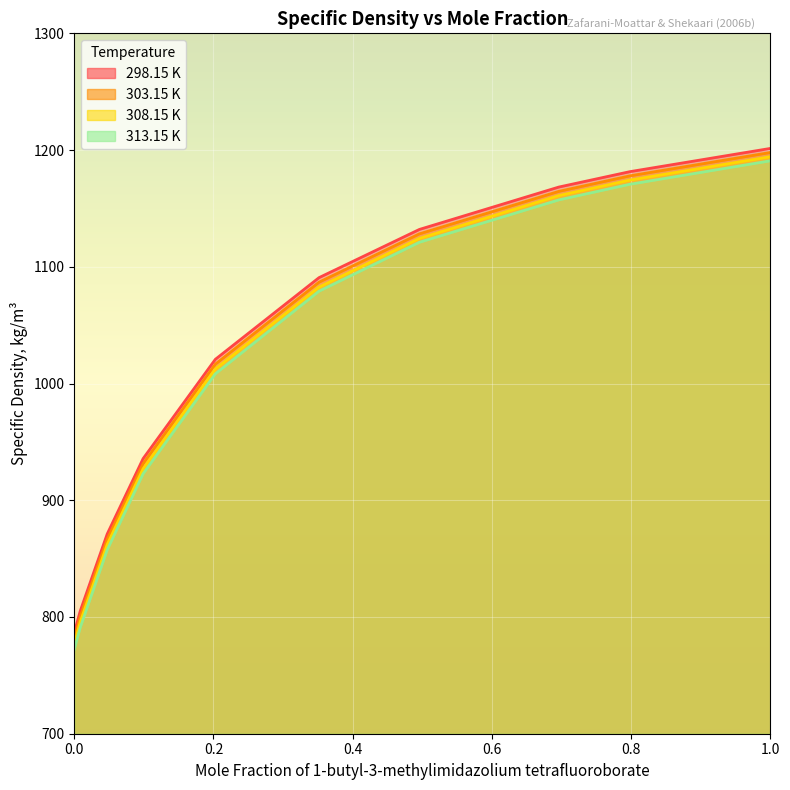

Which series changed the most between 0.0 and 0.3516?

313.15 K